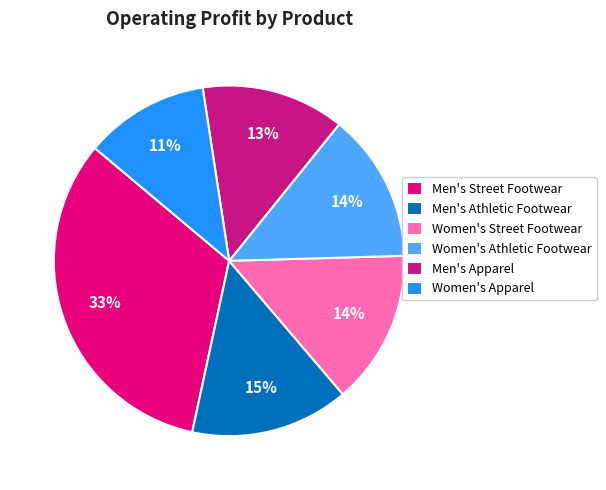

Which slice is the smallest?

Women's Apparel